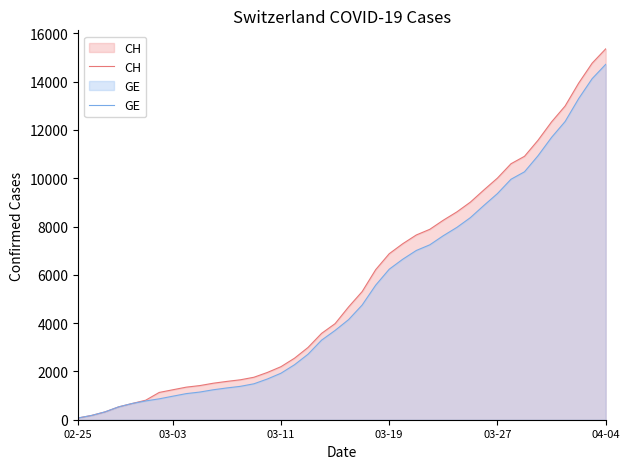

Reading left to right, transcribe all the data shown in this chart.

CH: 72	177	325	532	672	808	1130	1240	1349	1414	1512	1587	1654	1759	1959	2197	2548	2993	3576	3979	4674	5307	6215	6875	7289	7651	7886	8264	8607	9012	9518	10008	10601	10910	11576	12336	12992	13939	14768	15359
GE: 72	177	325	532	672	778	865	974	1081	1146	1241	1316	1383	1488	1688	1926	2277	2712	3295	3698	4147	4750	5573	6233	6647	7009	7244	7622	7965	8370	8876	9366	9959	10268	10934	11694	12350	13297	14126	14717